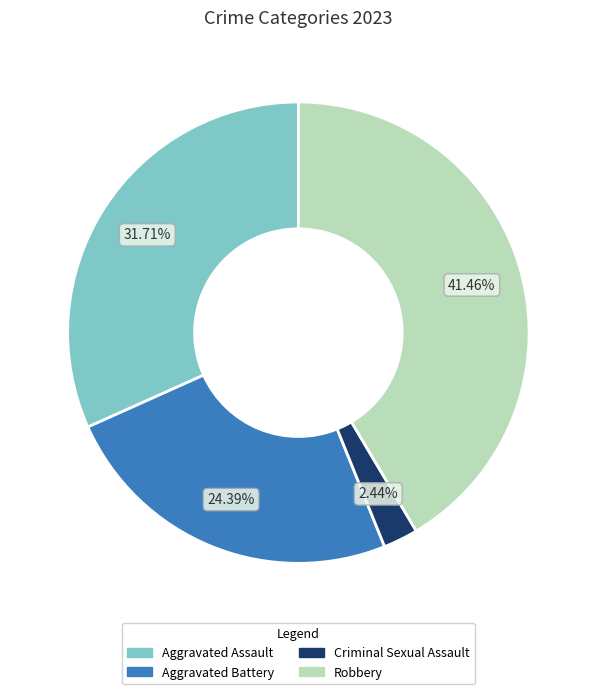

What percentage is NOT represented by Criminal Sexual Assault?

97.6%